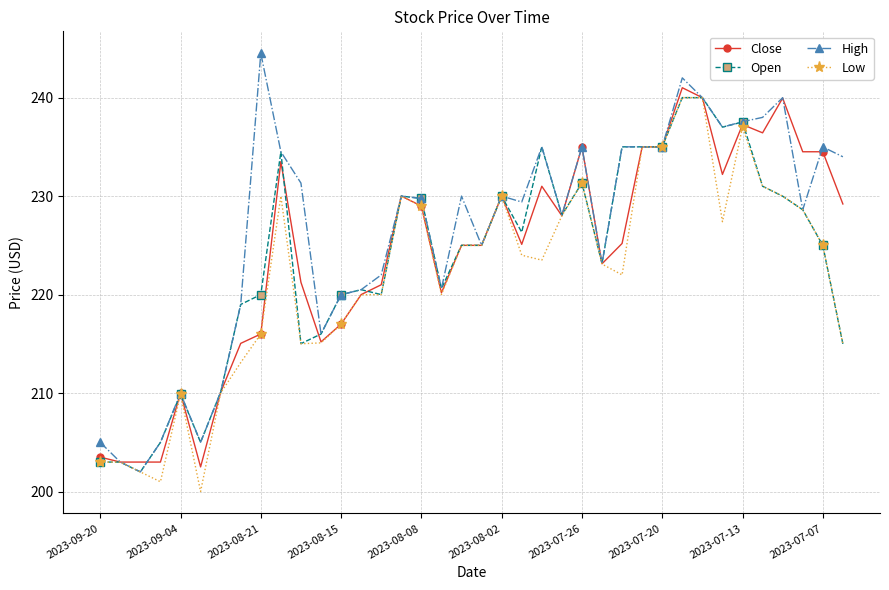

True or false: Close has more than 0 interior local peaks.

True